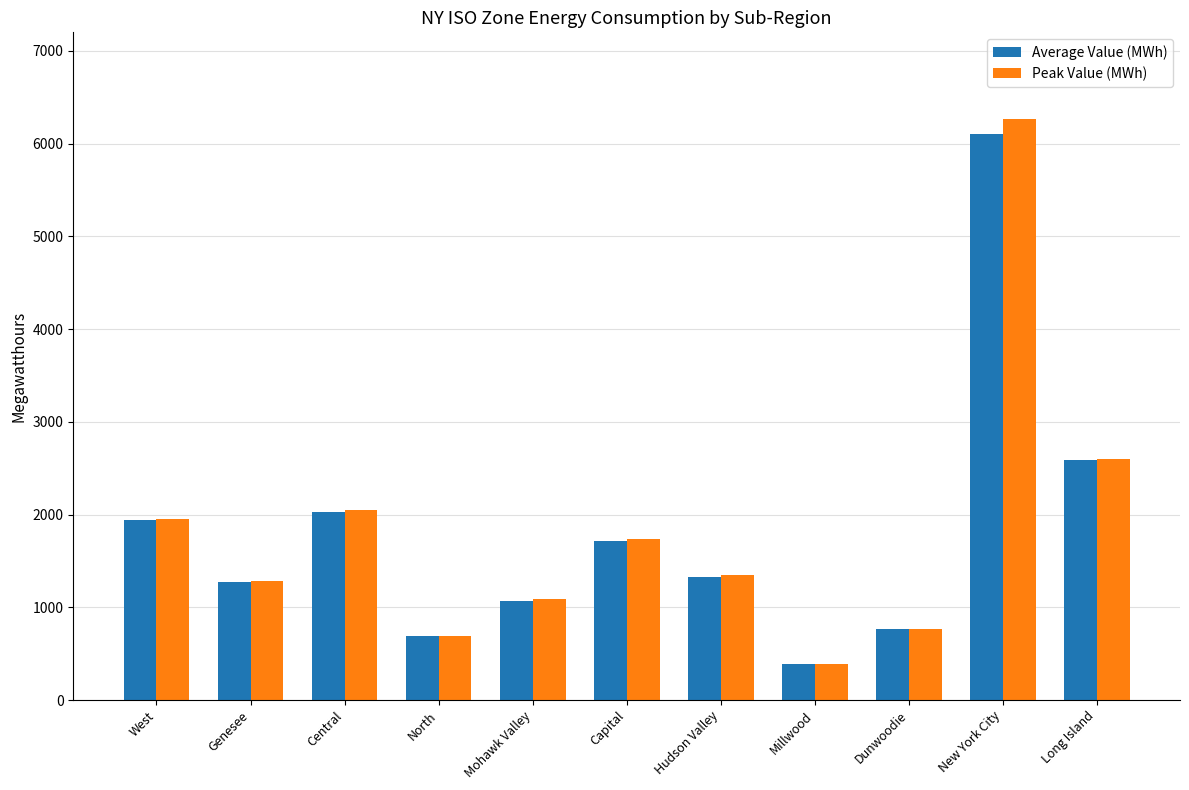

The Peak Value (MWh) series shows 405 at North. True or false?

False